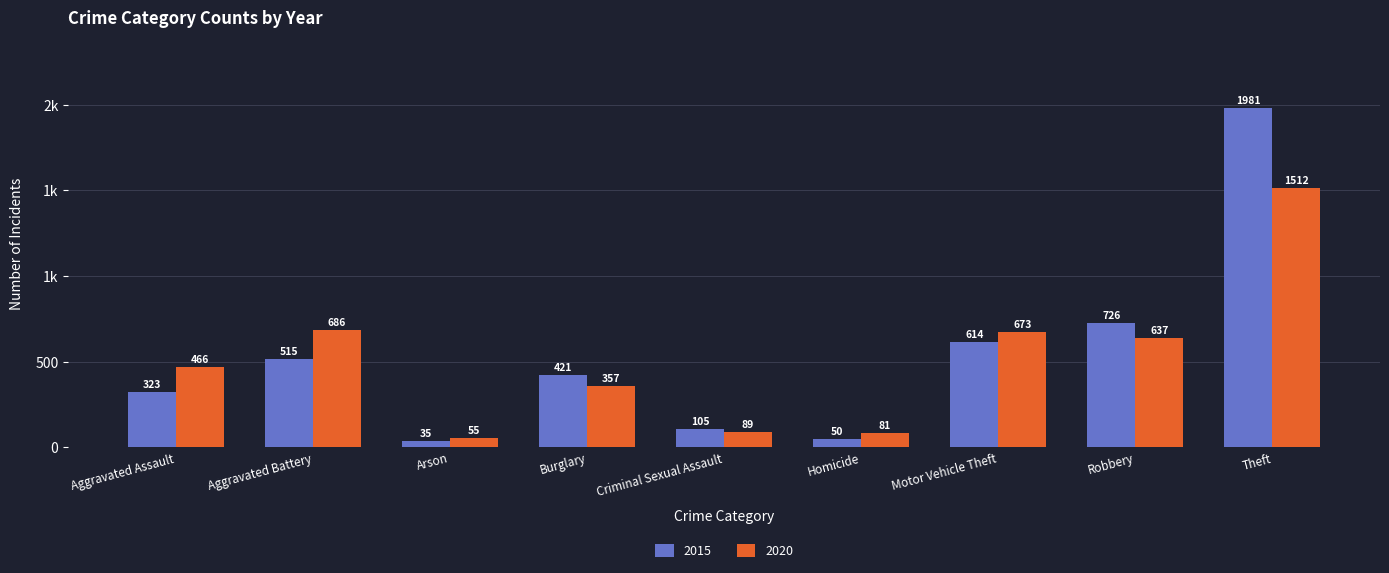

The value of 2020 at Aggravated Assault is 729. True or false?

False